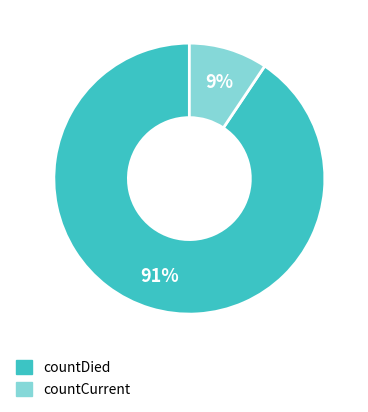

Count the number of slices in the pie.

2